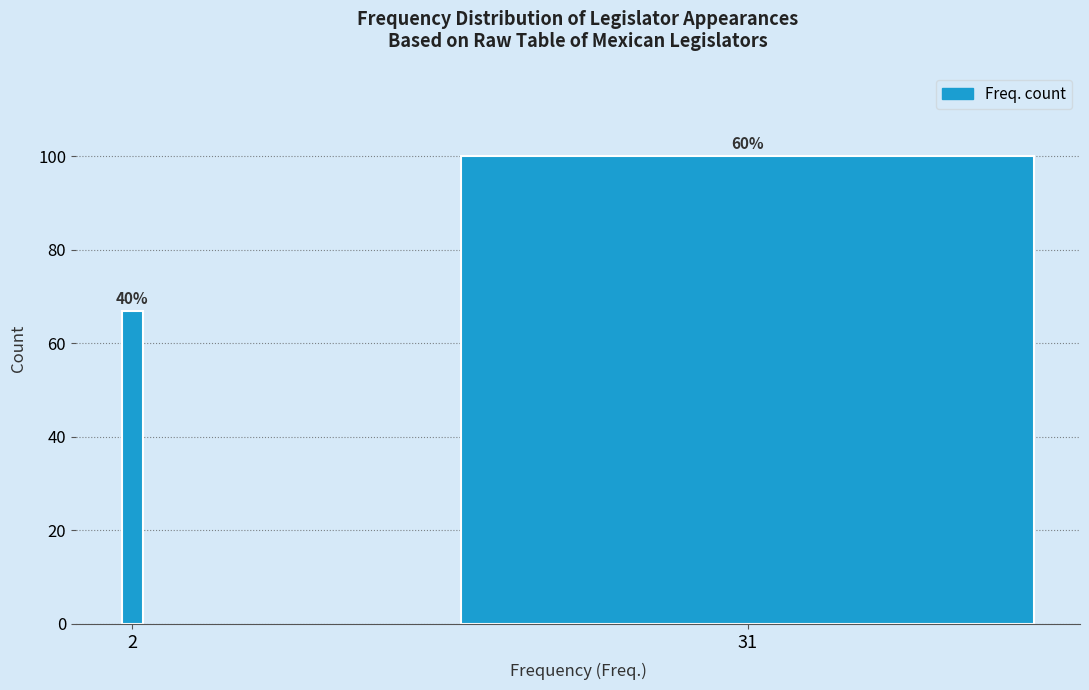

Does the chart contain any negative values?

No